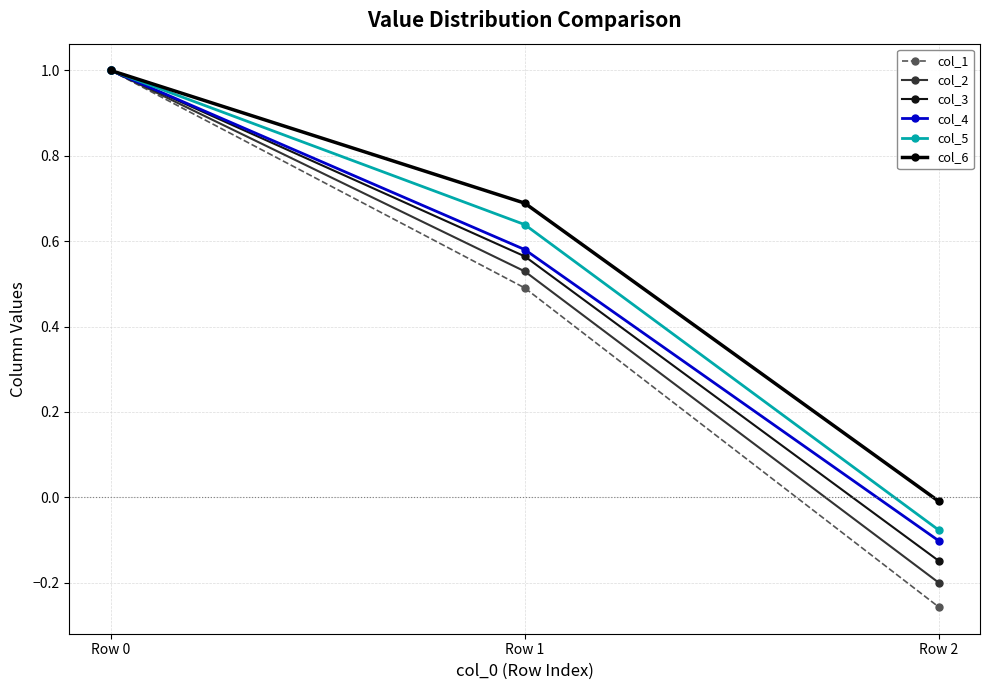

What are all the series names shown in the legend?

col_1, col_2, col_3, col_4, col_5, col_6